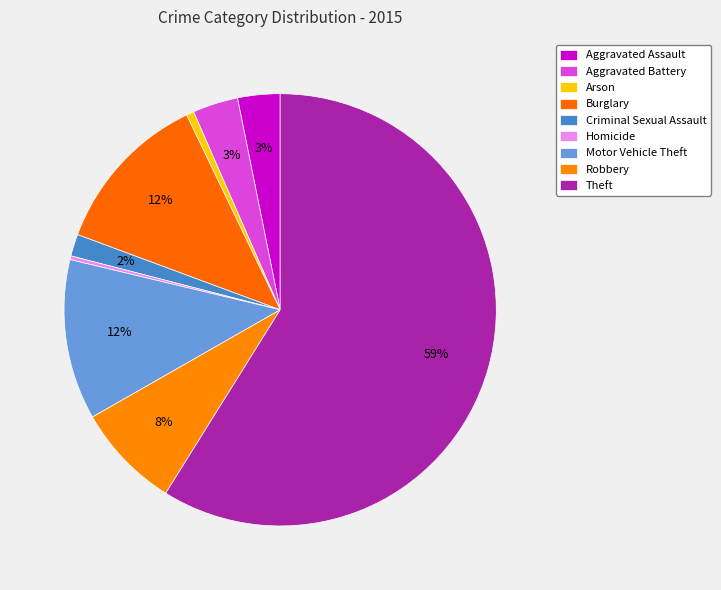

Rank the categories by value from highest to lowest.

Theft, Burglary, Motor Vehicle Theft, Robbery, Aggravated Battery, Aggravated Assault, Criminal Sexual Assault, Arson, Homicide